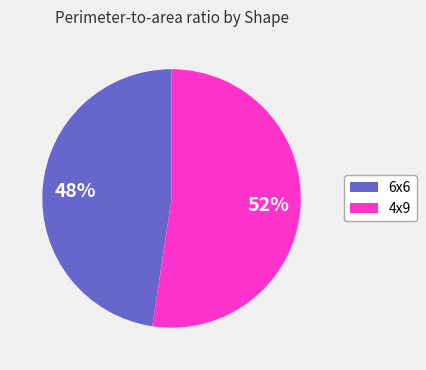

Combined, do 6x6 and 4x9 account for over 50%?

Yes